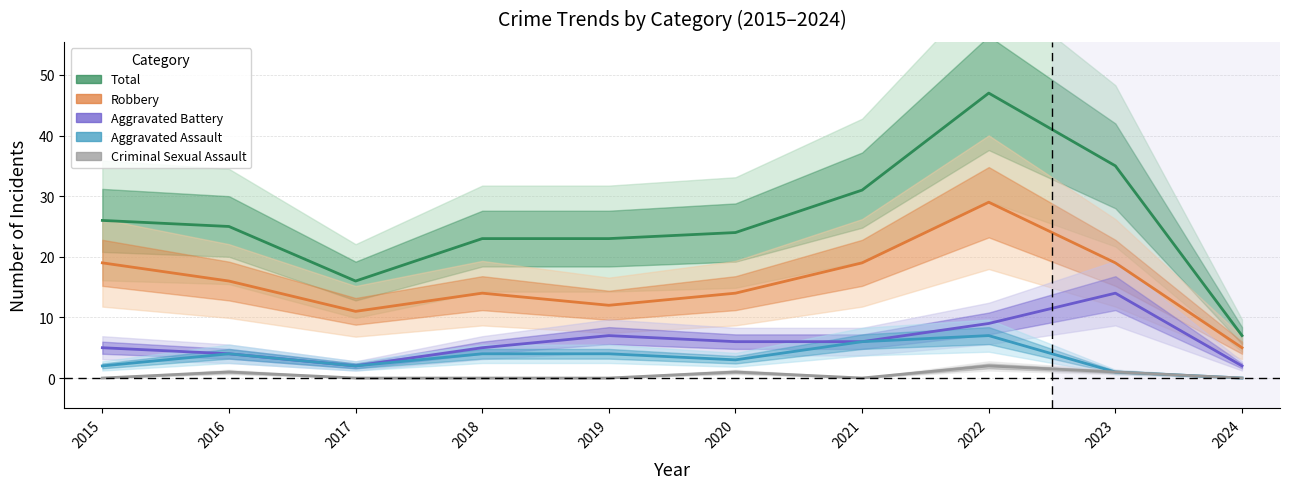

In Criminal Sexual Assault, how many points are higher than both neighbors (excluding endpoints)?

3